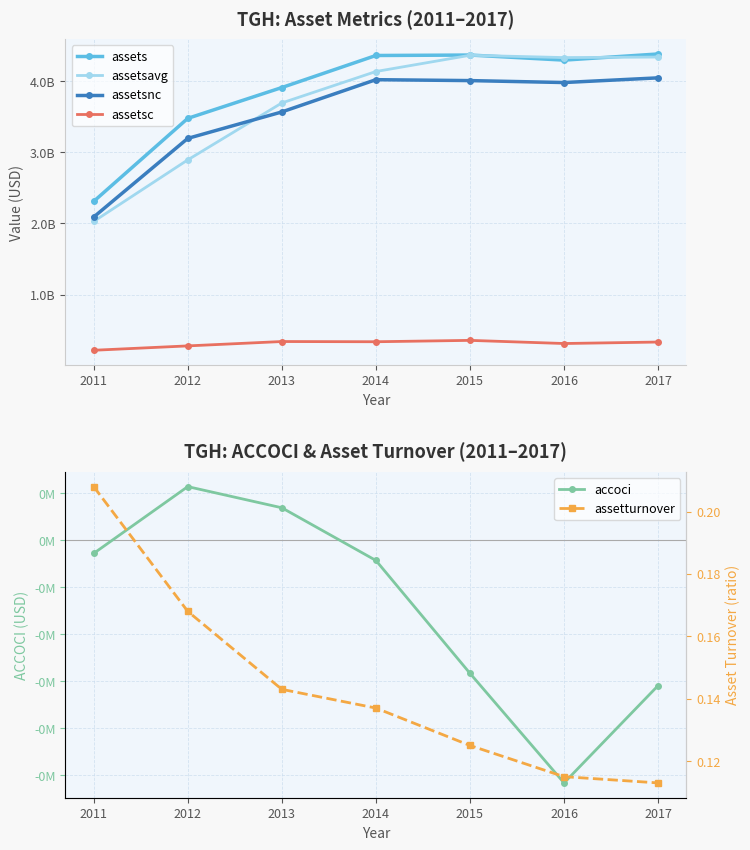

At 2012, list the series in order from largest to smallest.

assets, assetsnc, assetsavg, assetsc, accoci, assetturnover